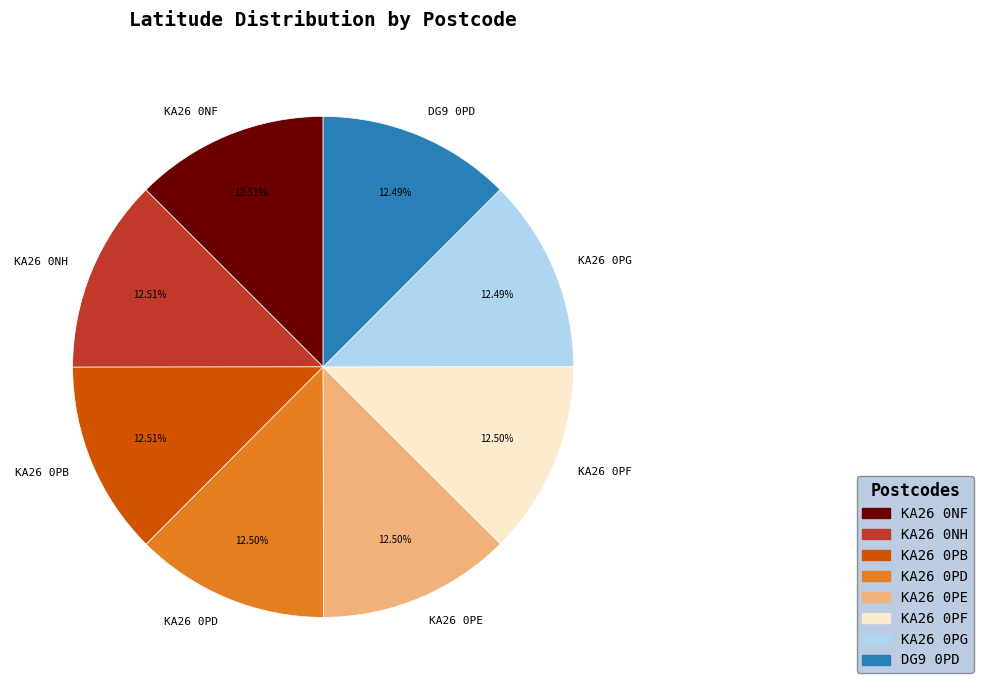

Count the number of slices in the pie.

8